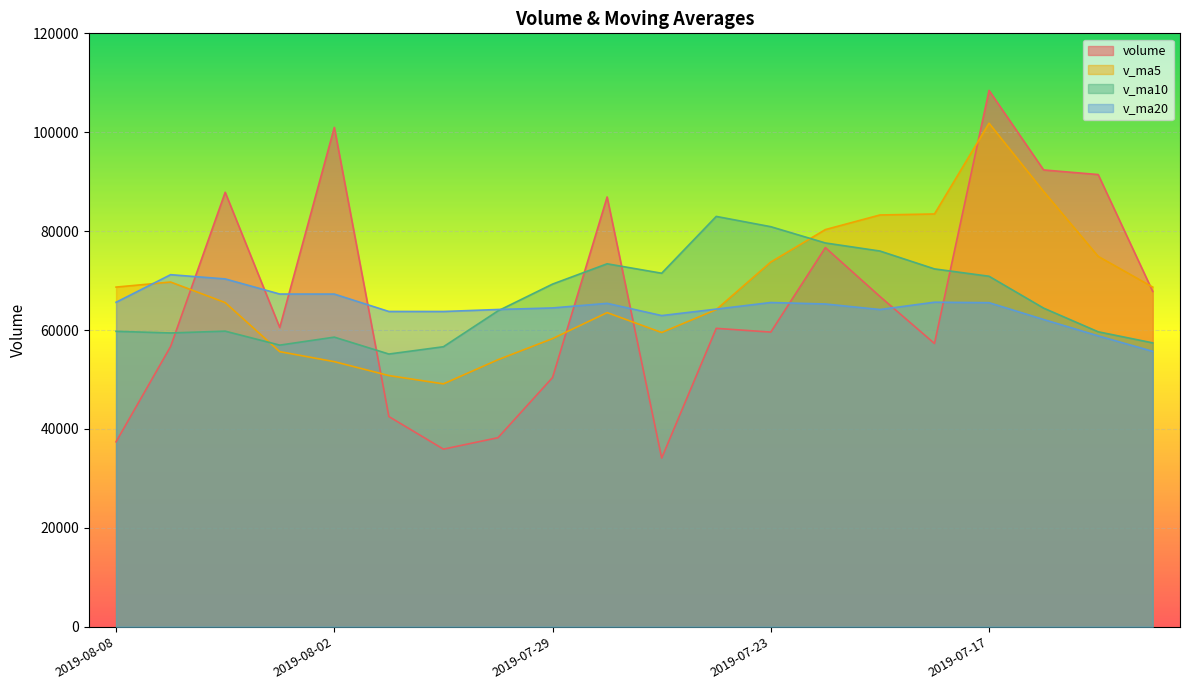

At which category does the chart reach its minimum across all series?

2019-07-25